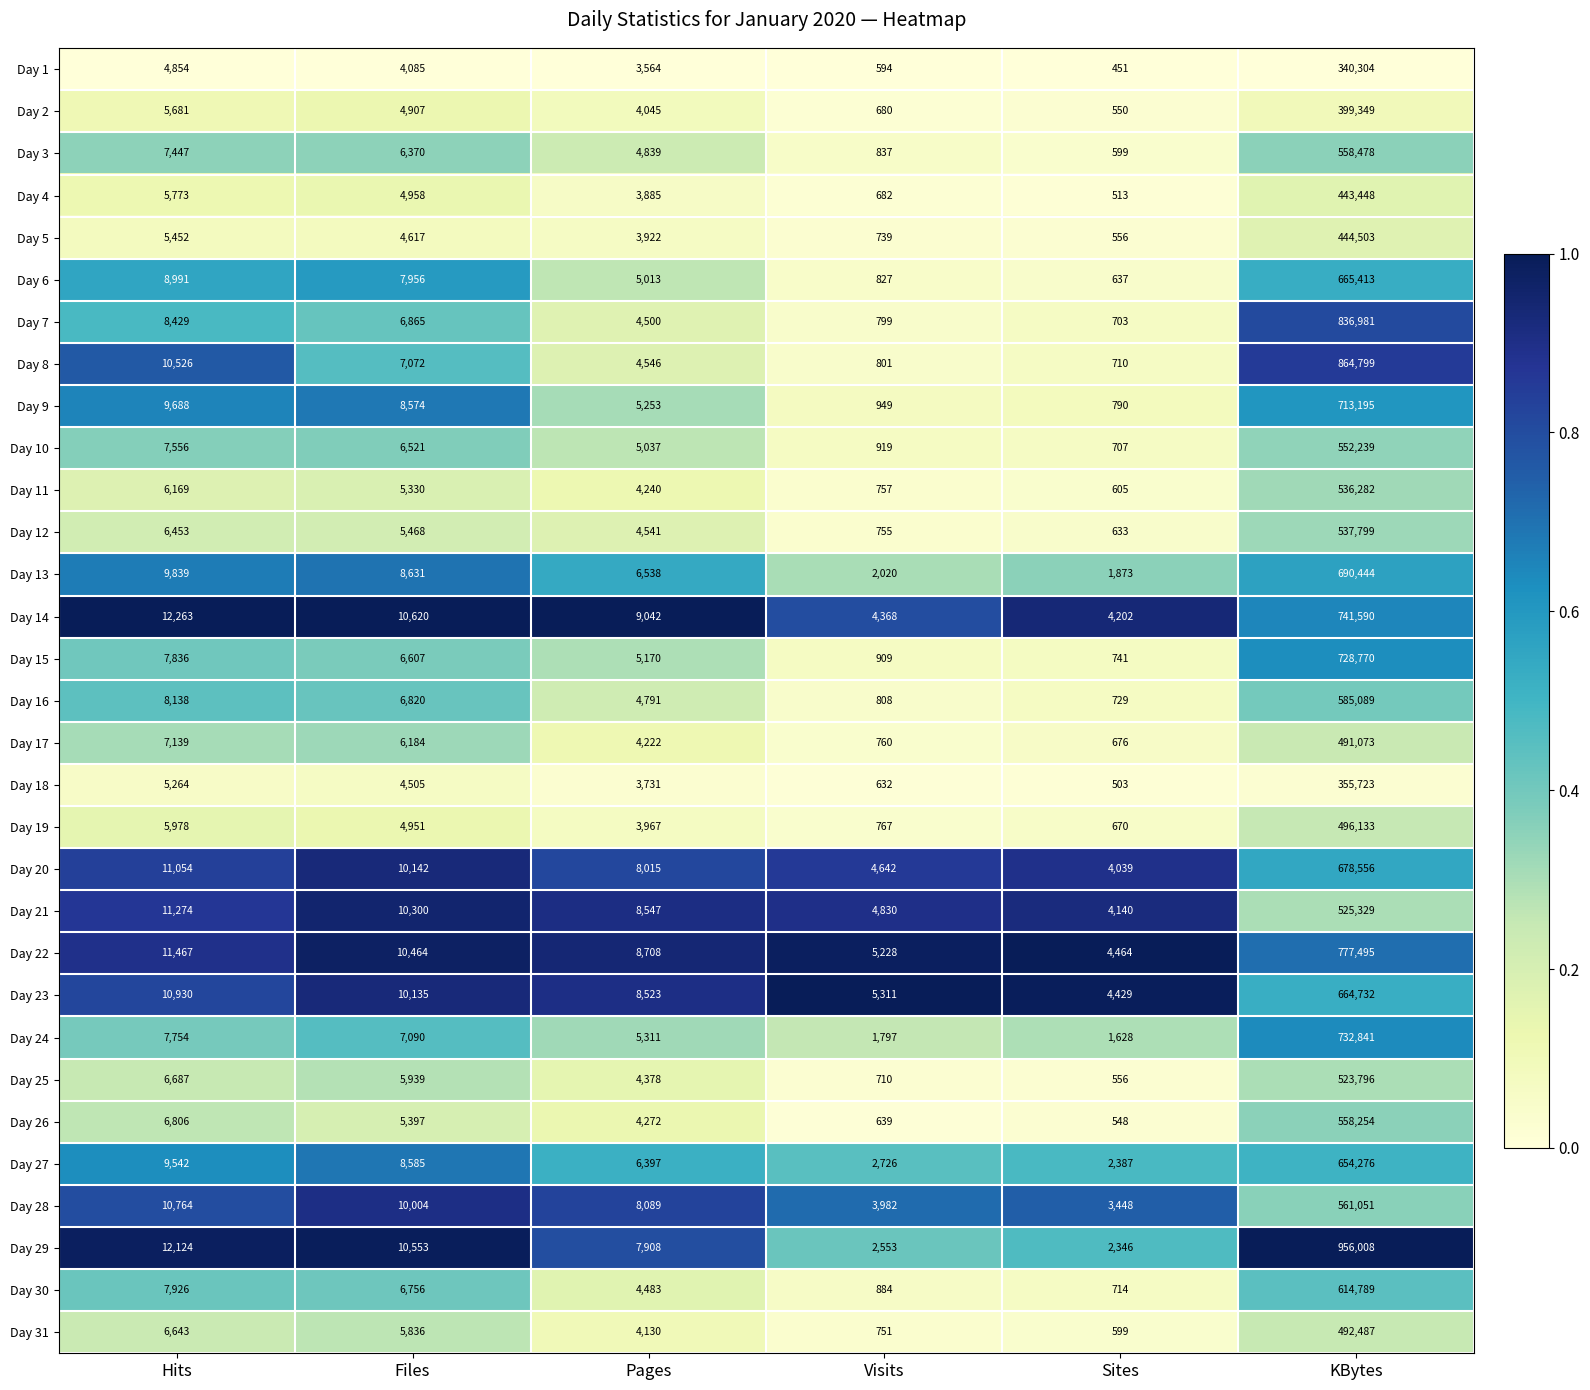

What is the total value across all series at Visits?

53656